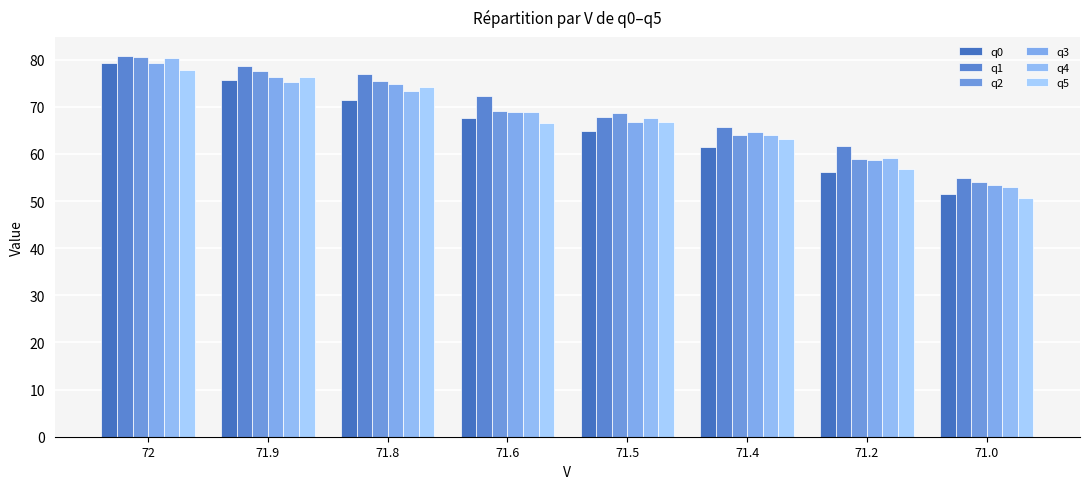

Where does the q3 series first go above 68?

72